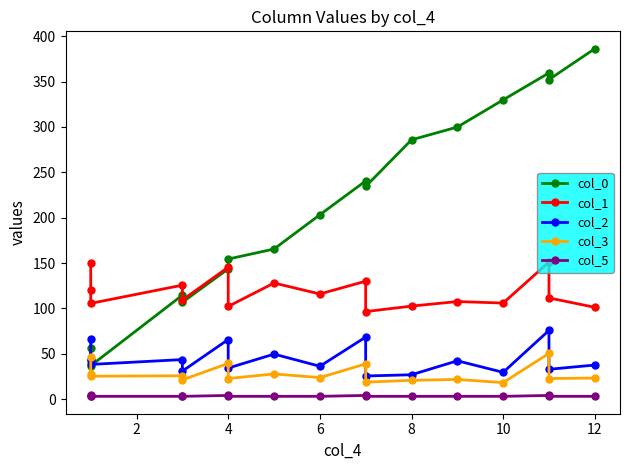

How many lines are shown in the chart?

5